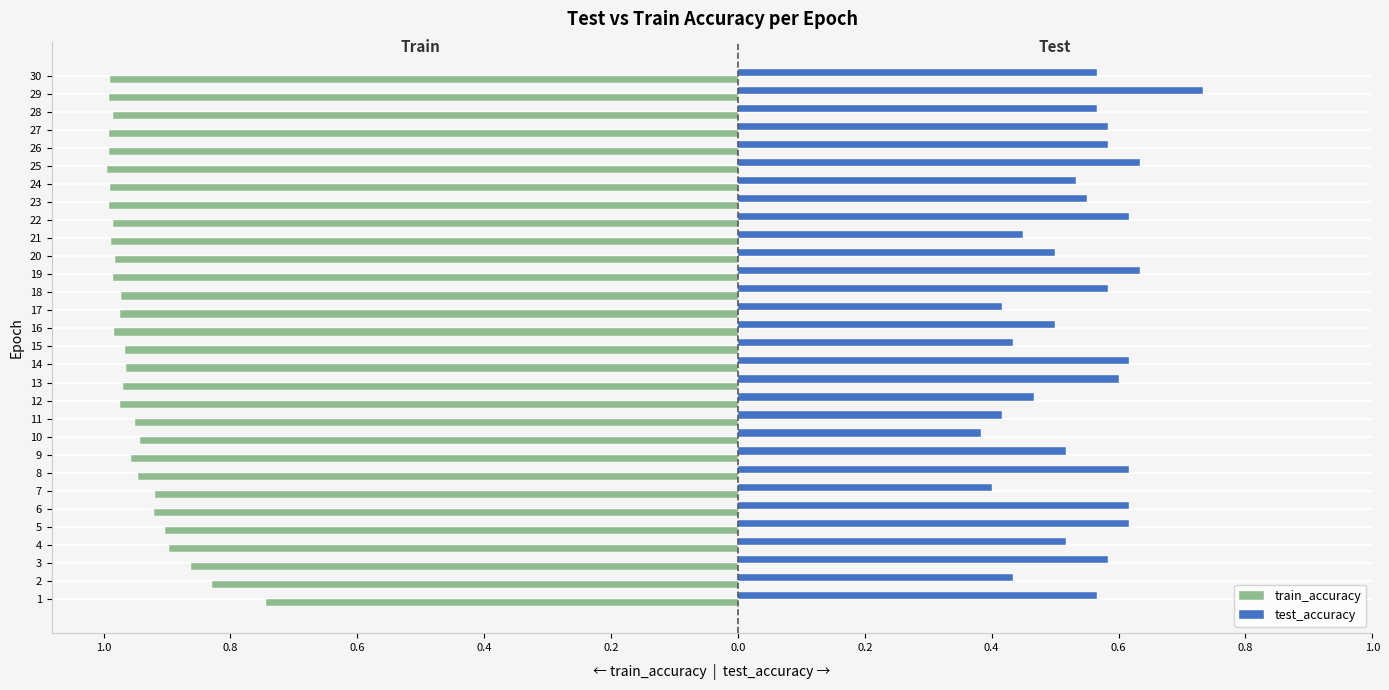

What is the maximum value for test_accuracy?

0.7